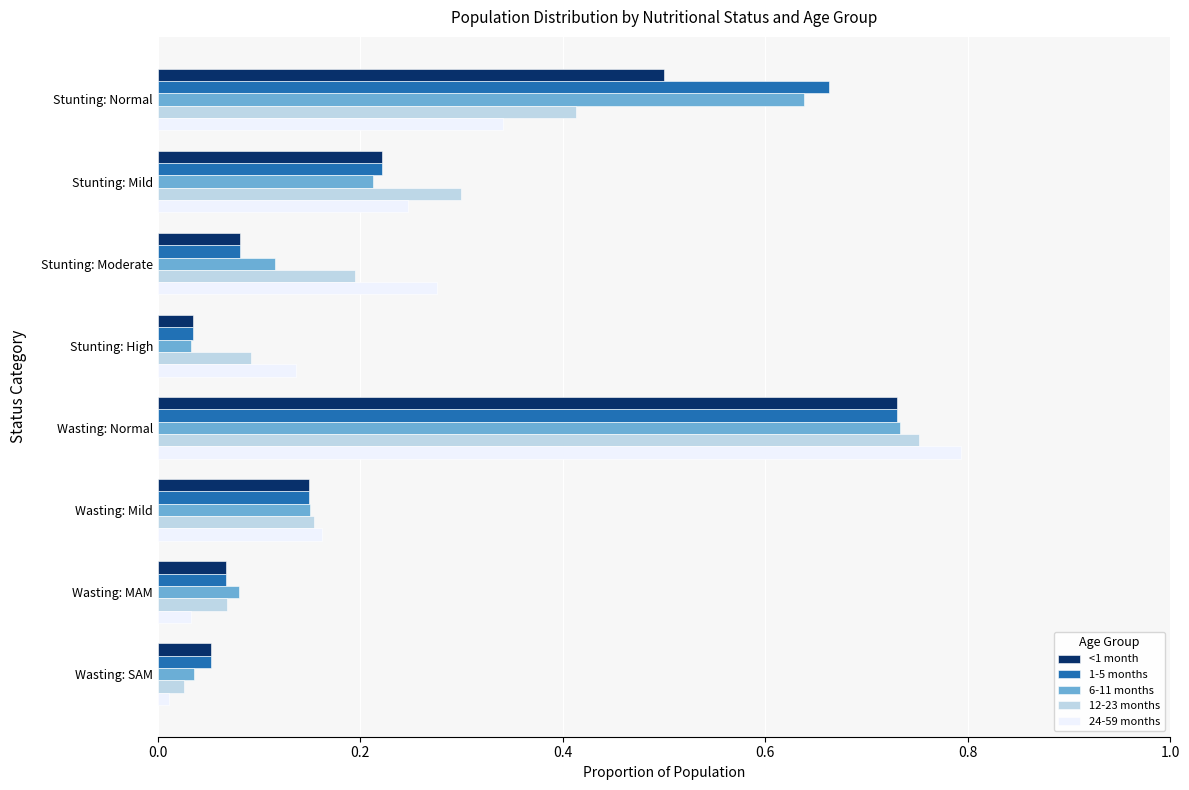

List the labels in order of <1 month value, smallest first.

Stunting: High, Wasting: SAM, Wasting: MAM, Stunting: Moderate, Wasting: Mild, Stunting: Mild, Stunting: Normal, Wasting: Normal